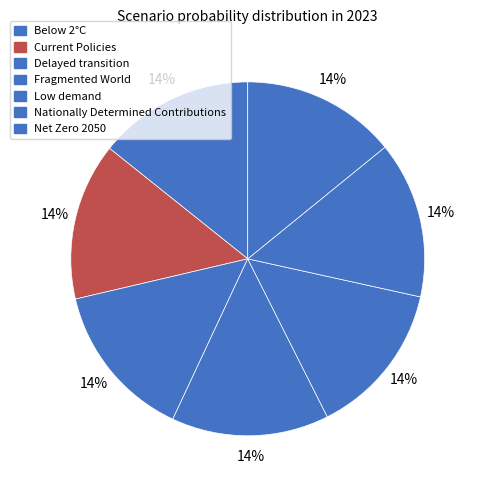

Count the number of slices in the pie.

7